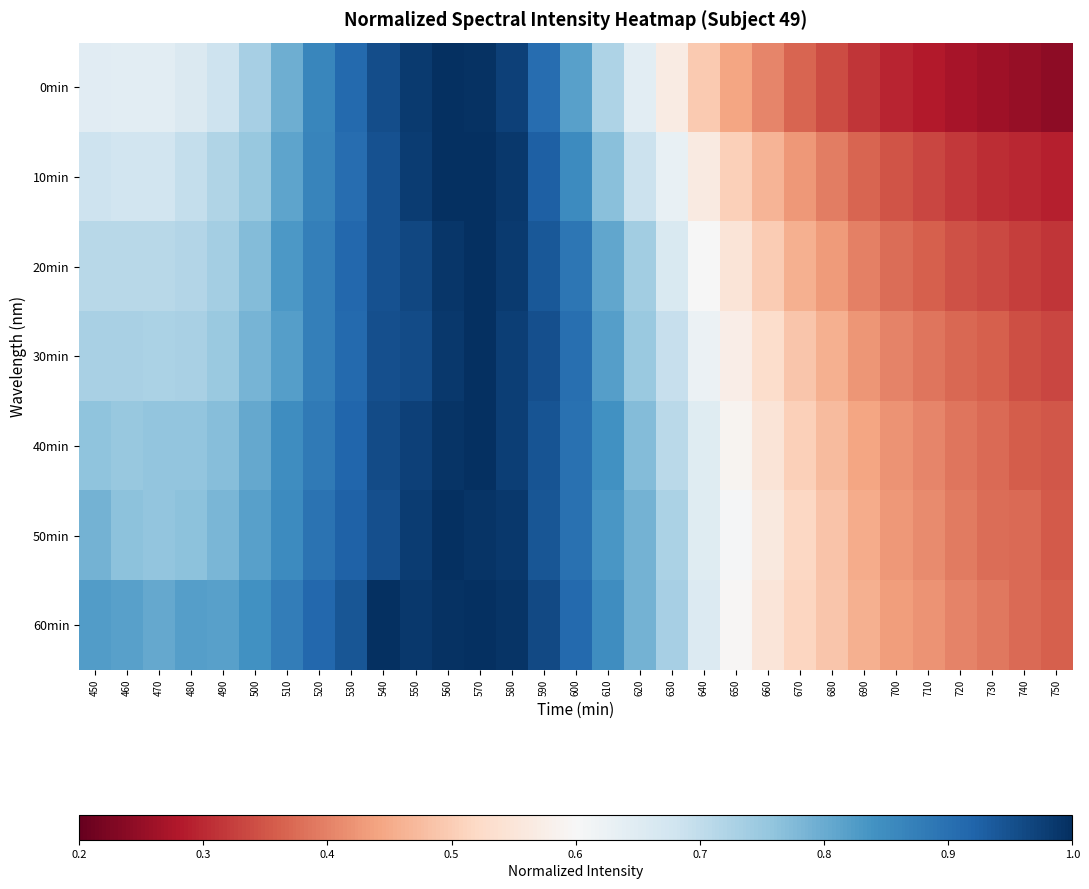

Reading left to right, extract all data points from this chart.

0min: 450=0.6	460=0.6	470=0.6	480=0.7	490=0.7	500=0.7	510=0.8	520=0.9	530=0.9	540=1.0	550=1.0	560=1.0	570=1.0	580=1.0	590=0.9	600=0.8	610=0.7	620=0.6	630=0.6	640=0.5	650=0.4	660=0.4	670=0.4	680=0.3	690=0.3	700=0.3	710=0.3	720=0.3	730=0.3	740=0.3	750=0.2
10min: 450=0.7	460=0.7	470=0.7	480=0.7	490=0.7	500=0.8	510=0.8	520=0.9	530=0.9	540=0.9	550=1.0	560=1.0	570=1.0	580=1.0	590=0.9	600=0.9	610=0.8	620=0.7	630=0.6	640=0.6	650=0.5	660=0.5	670=0.4	680=0.4	690=0.4	700=0.3	710=0.3	720=0.3	730=0.3	740=0.3	750=0.3
20min: 450=0.7	460=0.7	470=0.7	480=0.7	490=0.7	500=0.8	510=0.8	520=0.9	530=0.9	540=0.9	550=1.0	560=1.0	570=1.0	580=1.0	590=0.9	600=0.9	610=0.8	620=0.7	630=0.7	640=0.6	650=0.5	660=0.5	670=0.5	680=0.4	690=0.4	700=0.4	710=0.4	720=0.3	730=0.3	740=0.3	750=0.3
30min: 450=0.7	460=0.7	470=0.7	480=0.7	490=0.7	500=0.8	510=0.8	520=0.9	530=0.9	540=1.0	550=1.0	560=1.0	570=1.0	580=1.0	590=1.0	600=0.9	610=0.8	620=0.7	630=0.7	640=0.6	650=0.6	660=0.5	670=0.5	680=0.5	690=0.4	700=0.4	710=0.4	720=0.4	730=0.4	740=0.3	750=0.3
40min: 450=0.8	460=0.8	470=0.8	480=0.8	490=0.8	500=0.8	510=0.8	520=0.9	530=0.9	540=1.0	550=1.0	560=1.0	570=1.0	580=1.0	590=0.9	600=0.9	610=0.8	620=0.8	630=0.7	640=0.6	650=0.6	660=0.5	670=0.5	680=0.5	690=0.4	700=0.4	710=0.4	720=0.4	730=0.4	740=0.4	750=0.4
50min: 450=0.8	460=0.8	470=0.8	480=0.8	490=0.8	500=0.8	510=0.9	520=0.9	530=0.9	540=1.0	550=1.0	560=1.0	570=1.0	580=1.0	590=0.9	600=0.9	610=0.8	620=0.8	630=0.7	640=0.6	650=0.6	660=0.6	670=0.5	680=0.5	690=0.5	700=0.4	710=0.4	720=0.4	730=0.4	740=0.4	750=0.4
60min: 450=0.8	460=0.8	470=0.8	480=0.8	490=0.8	500=0.8	510=0.9	520=0.9	530=0.9	540=1.0	550=1.0	560=1.0	570=1.0	580=1.0	590=1.0	600=0.9	610=0.8	620=0.8	630=0.7	640=0.7	650=0.6	660=0.6	670=0.5	680=0.5	690=0.5	700=0.4	710=0.4	720=0.4	730=0.4	740=0.4	750=0.4